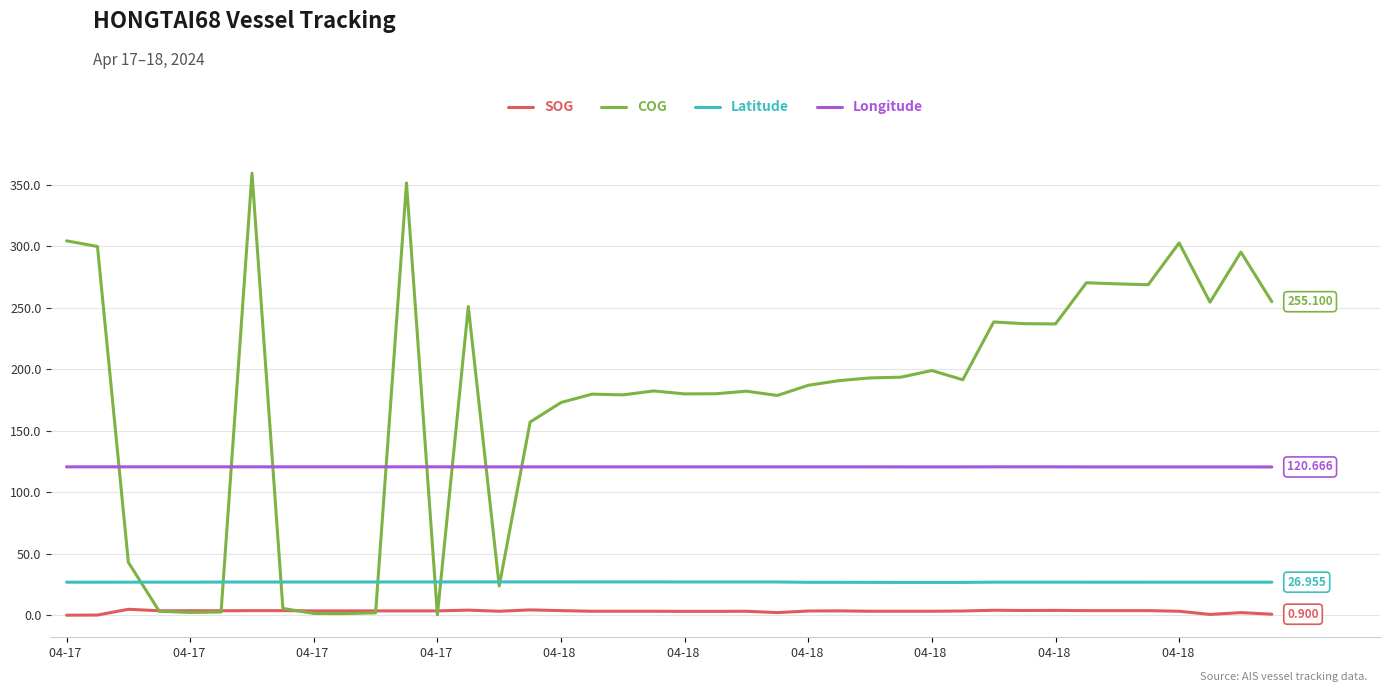

How many lines are shown in the chart?

4